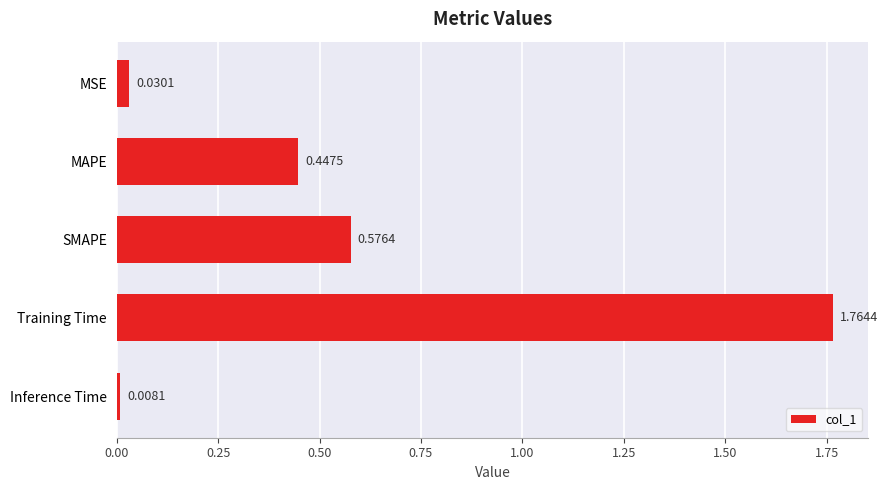

List the labels in order of value, smallest first.

Inference Time, MSE, MAPE, SMAPE, Training Time